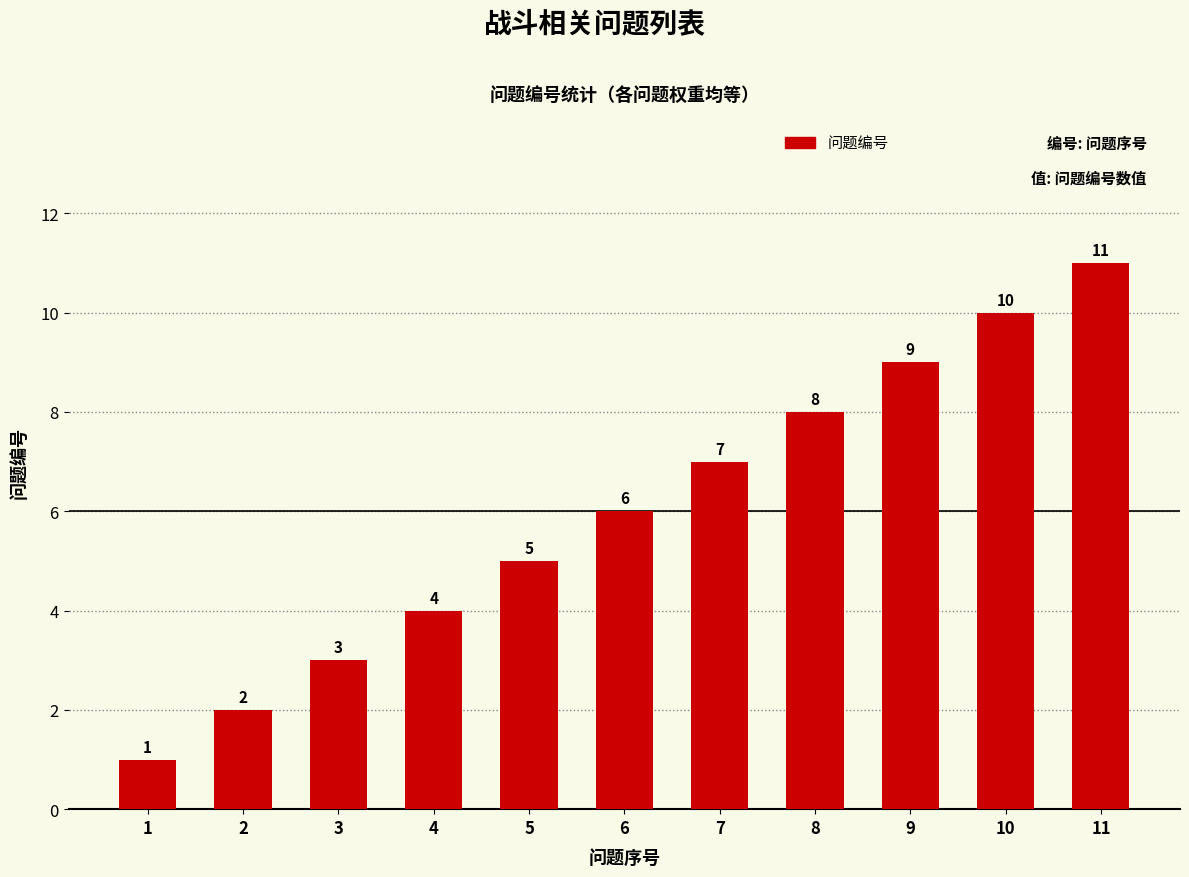

At which label is the value closest to 6?

6